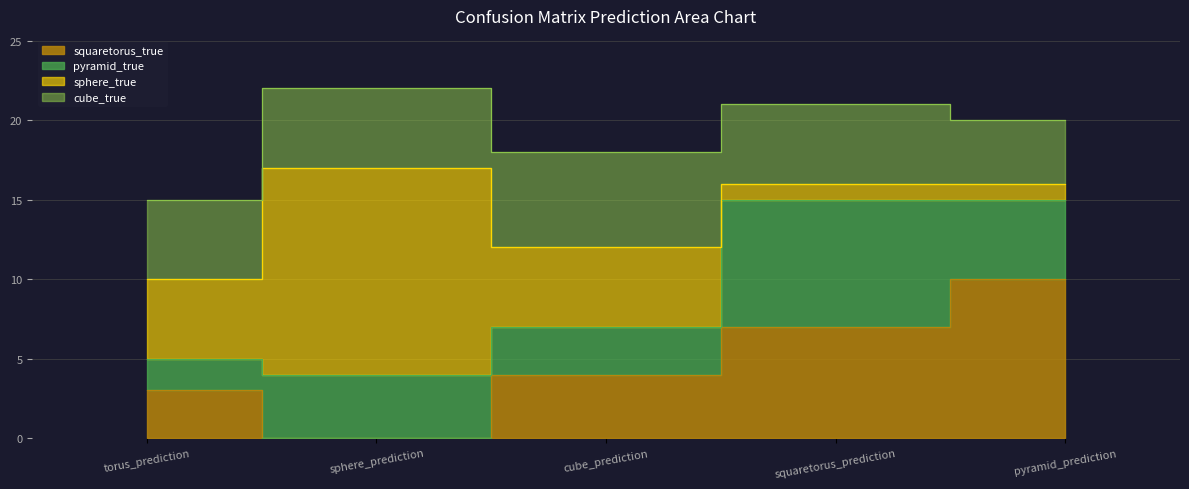

At which label does squaretorus_true reach its peak?

pyramid_prediction